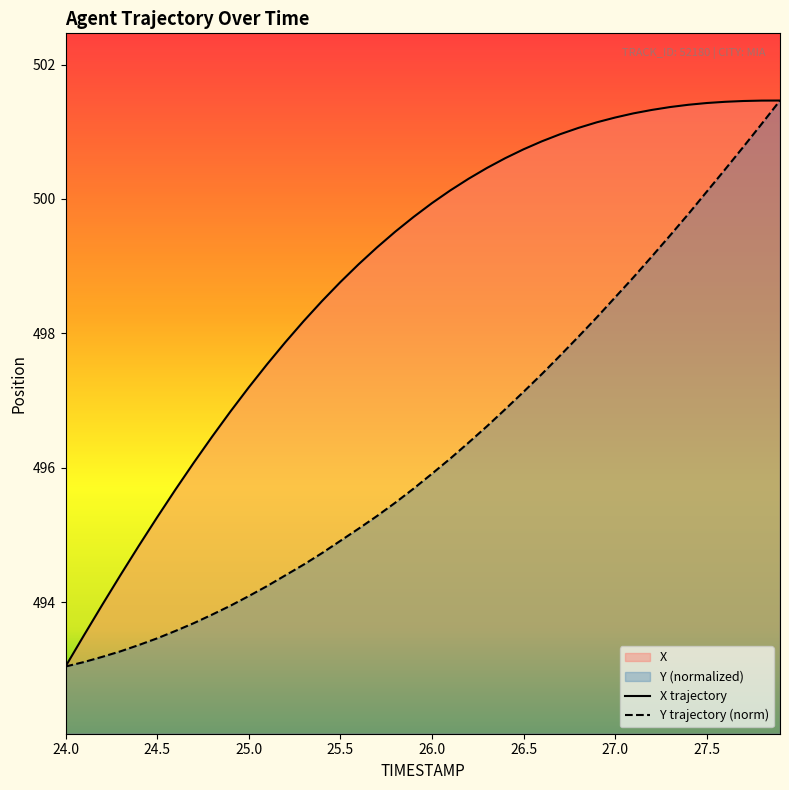

What is the difference between the X values at 27.4 and 24.0?

8.4